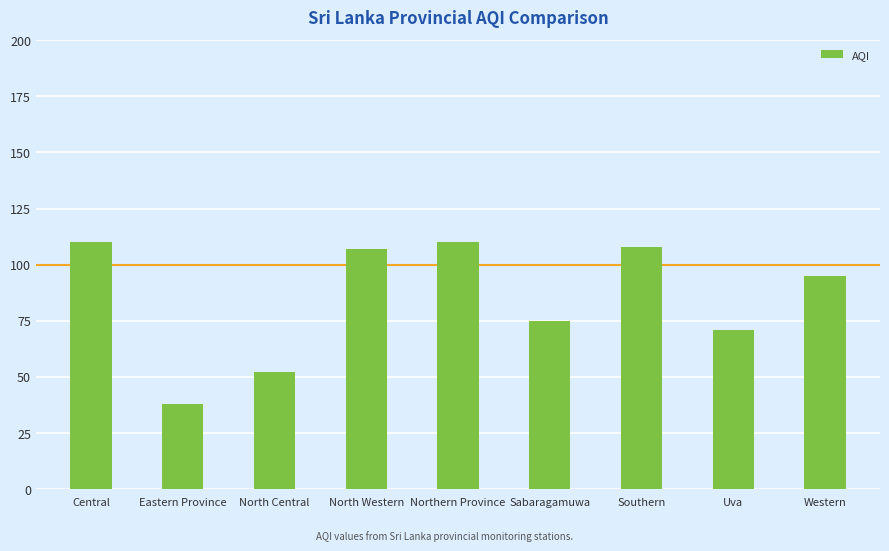

At which label does the data first exceed 95?

Central